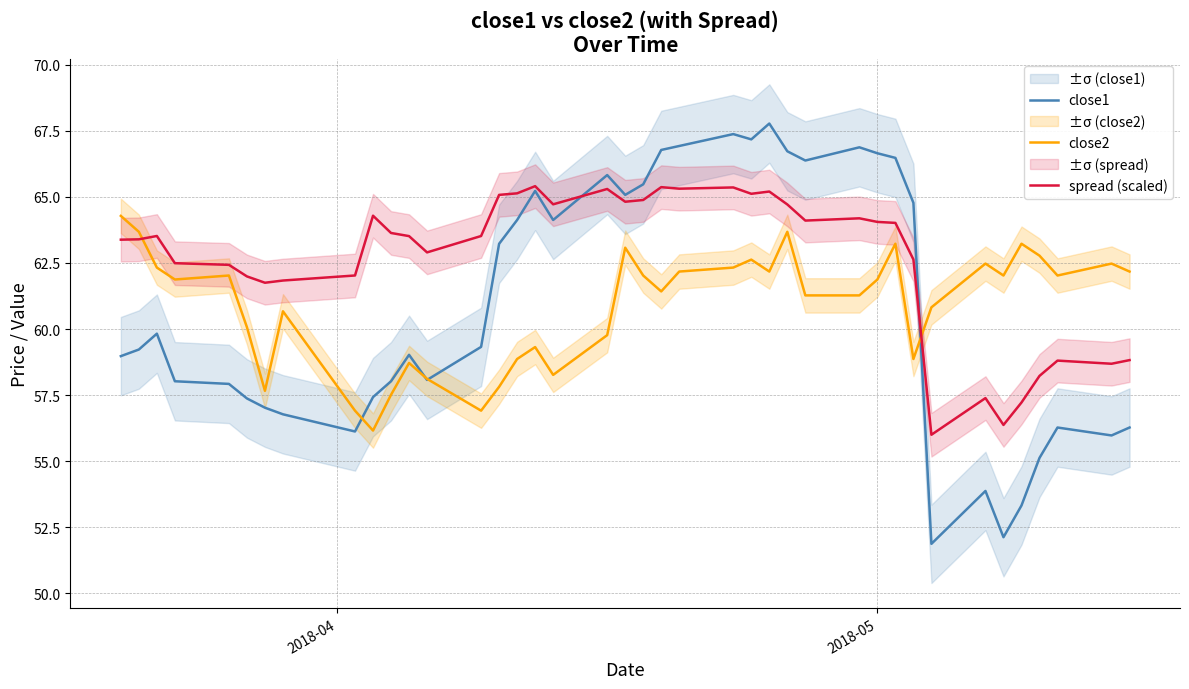

What is the highest value of the spread (scaled) series?

65.4